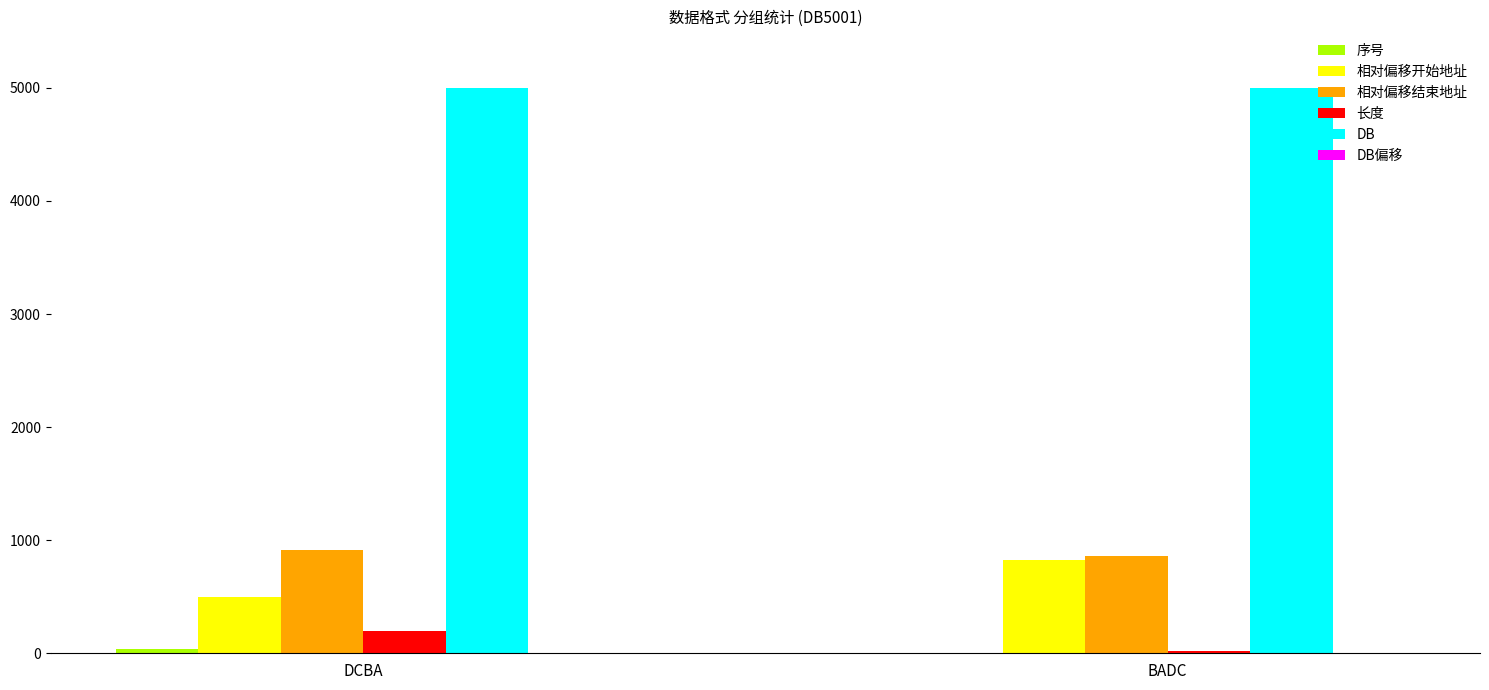

Is the value of 长度 at BADC greater than the value of 相对偏移开始地址 at BADC?

No